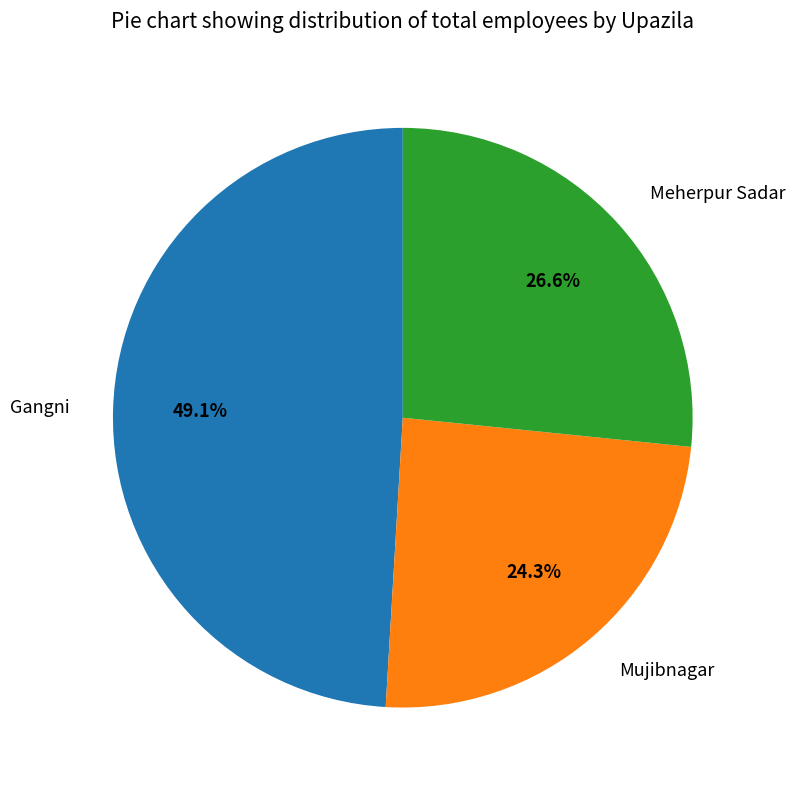

What is the total percentage of Gangni and Mujibnagar?

73.4%